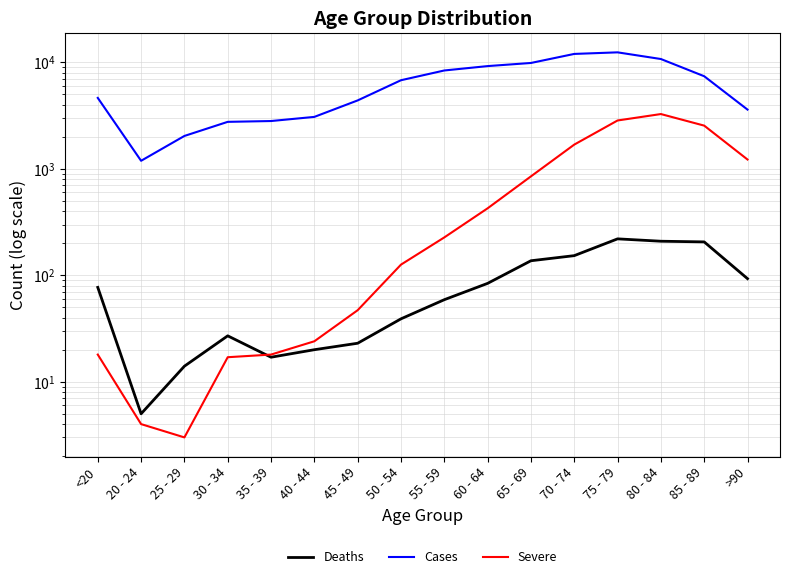

At which category is the sum across all series the highest?

75 - 79